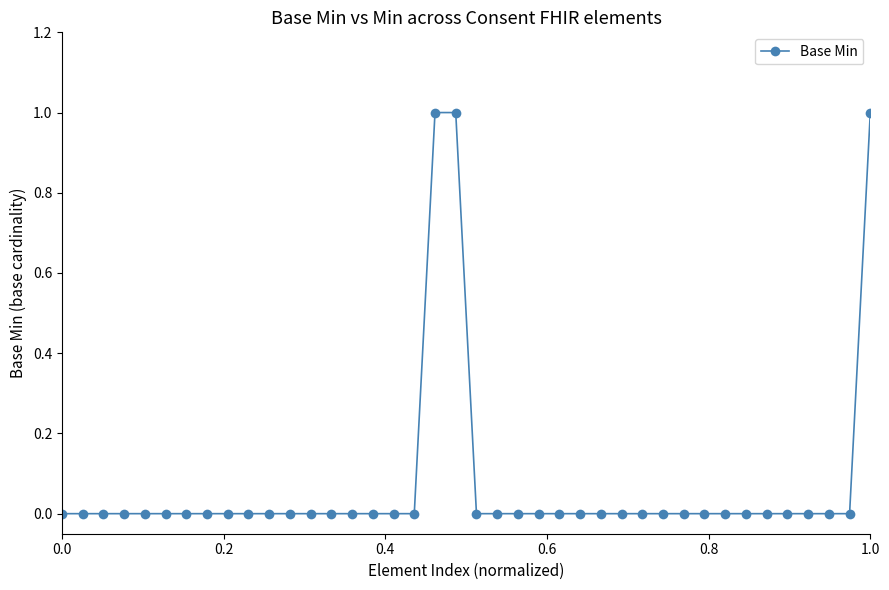

What is the difference between the maximum and minimum values?

1